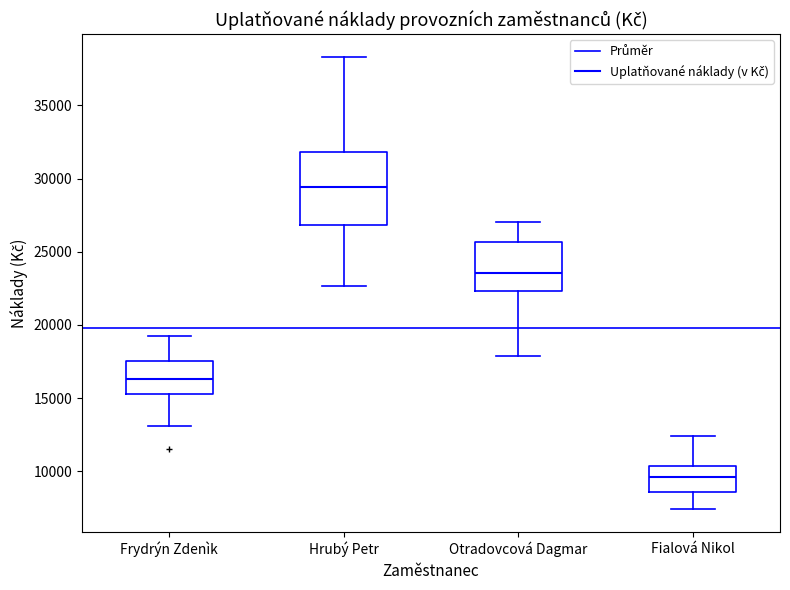

Where is the upper edge of the box for Hrubý Petr on the y-axis? The values are not printed on the chart, so give them approximately, as read against the axis.

32000